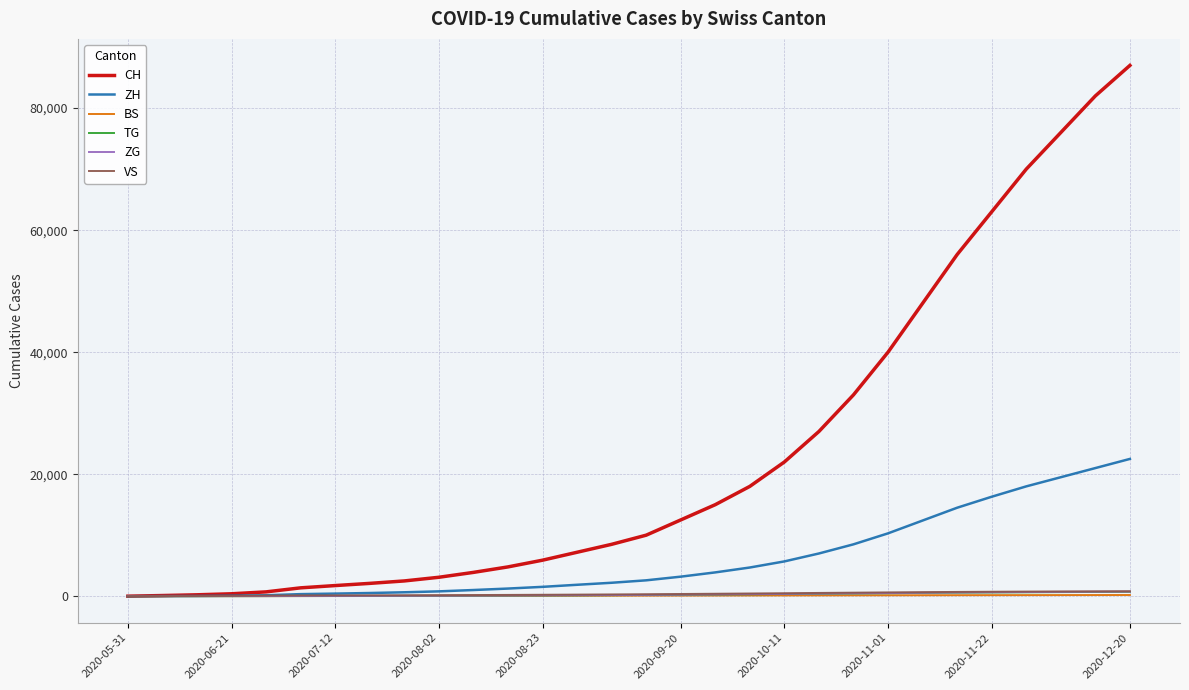

What is the average value of the TG series?

264